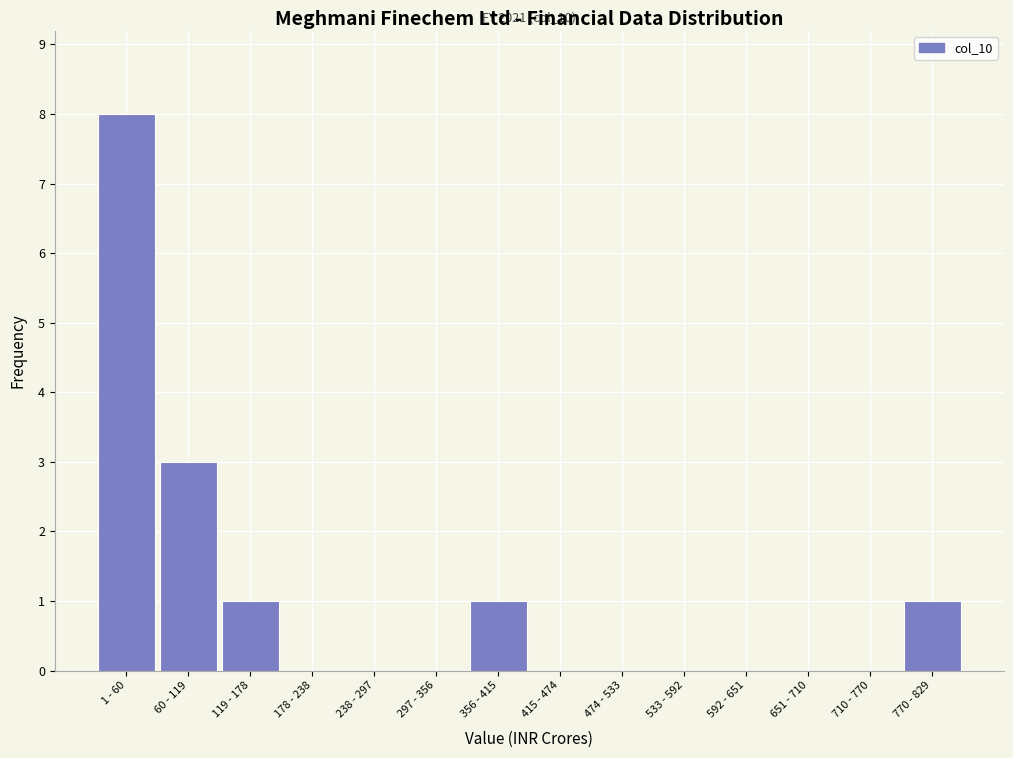

Reading left to right, list all the values displayed in this chart.

1 - 60=8	60 - 119=3	119 - 178=1	178 - 238=0	238 - 297=0	297 - 356=0	356 - 415=1	415 - 474=0	474 - 533=0	533 - 592=0	592 - 651=0	651 - 710=0	710 - 770=0	770 - 829=1